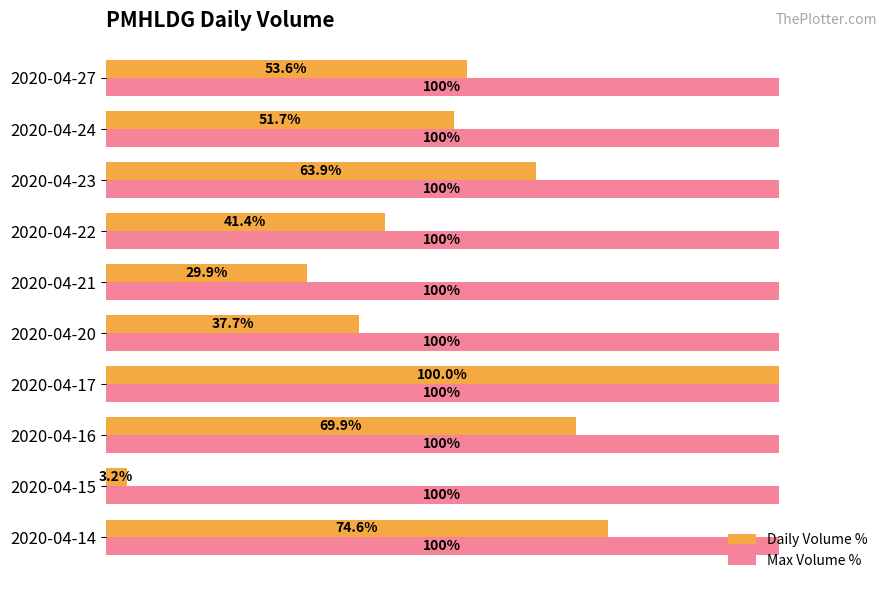

Which series changed the most between 2020-04-21 and 2020-04-23?

Daily Volume %